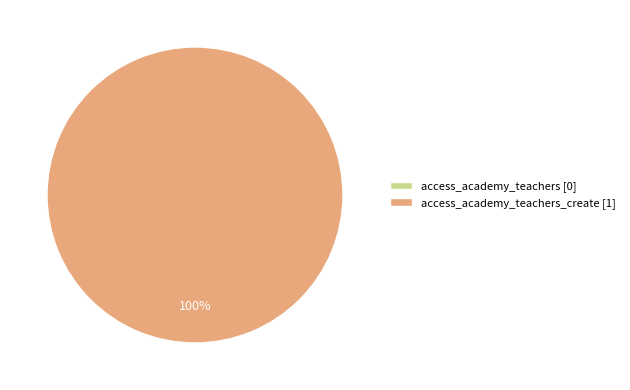

Do access_academy_teachers_create and access_academy_teachers together represent more than half of the pie?

Yes